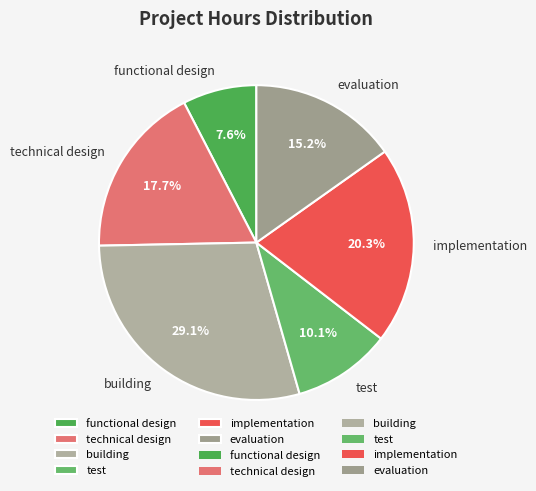

Count the number of slices in the pie.

6